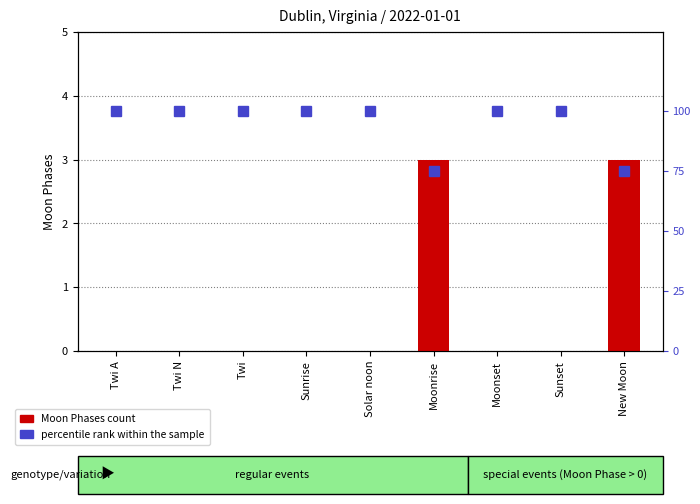

What is the average value of the percentile rank within the sample series?

94